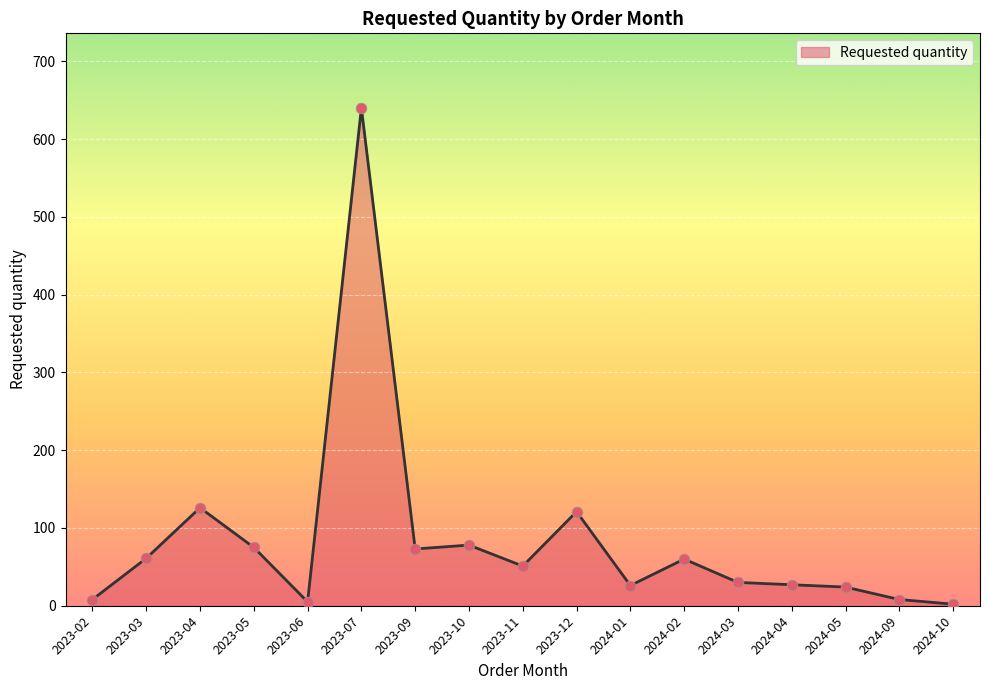

What is the change in value from 2023-11 to 2024-01?

-25